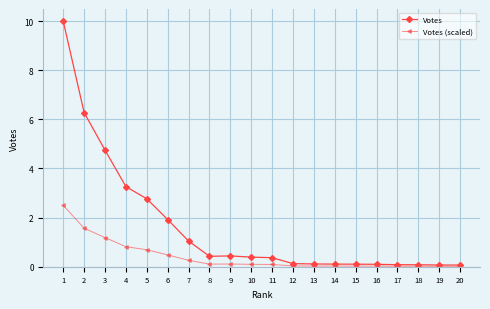

What is the difference between the highest and lowest values at 7?

0.8